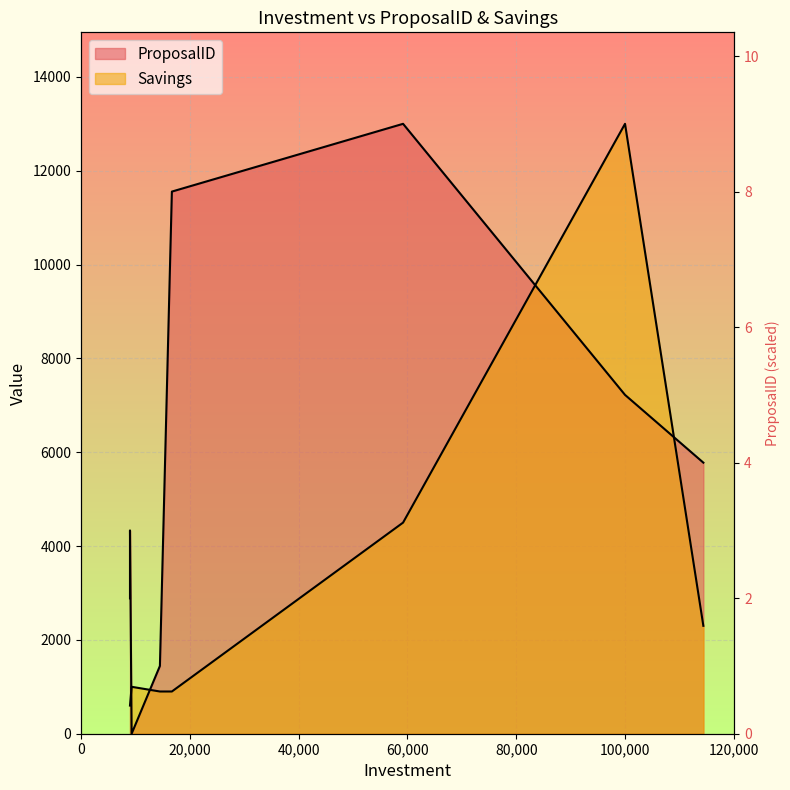

How many data points does each series have?

8